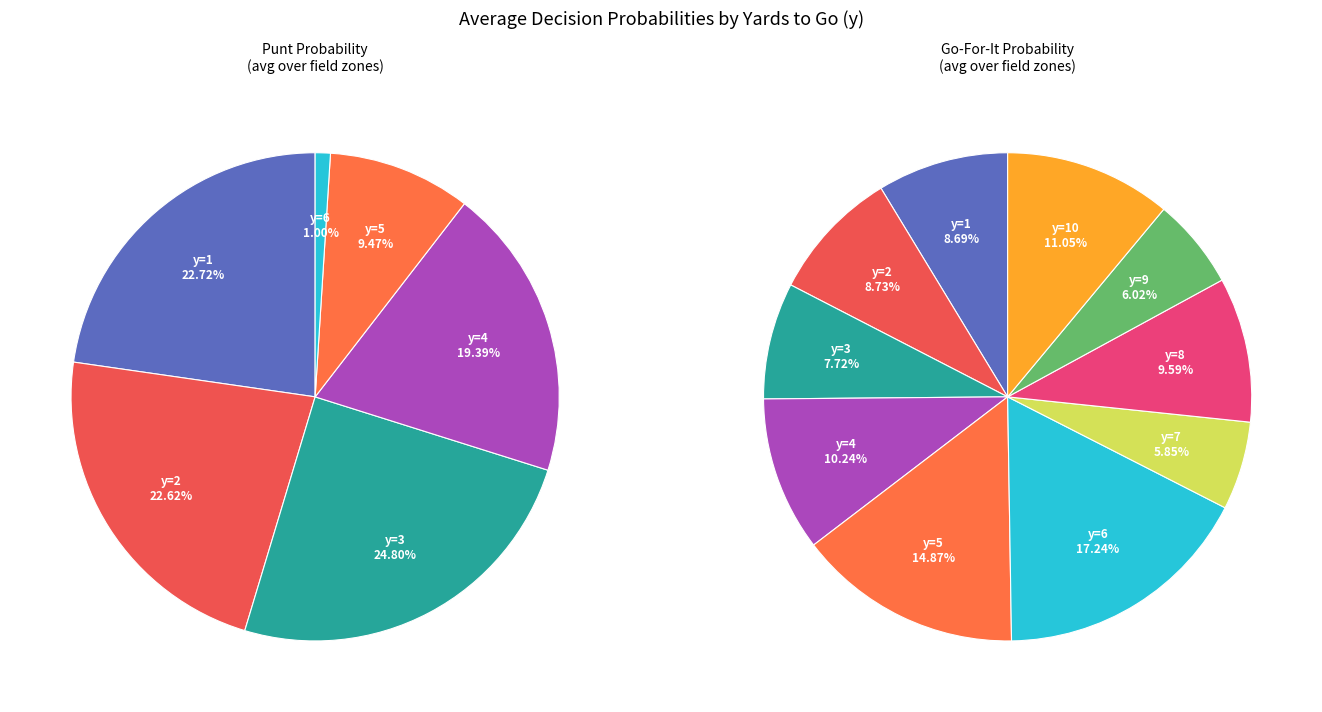

Between 32 and 24, which is larger?

32